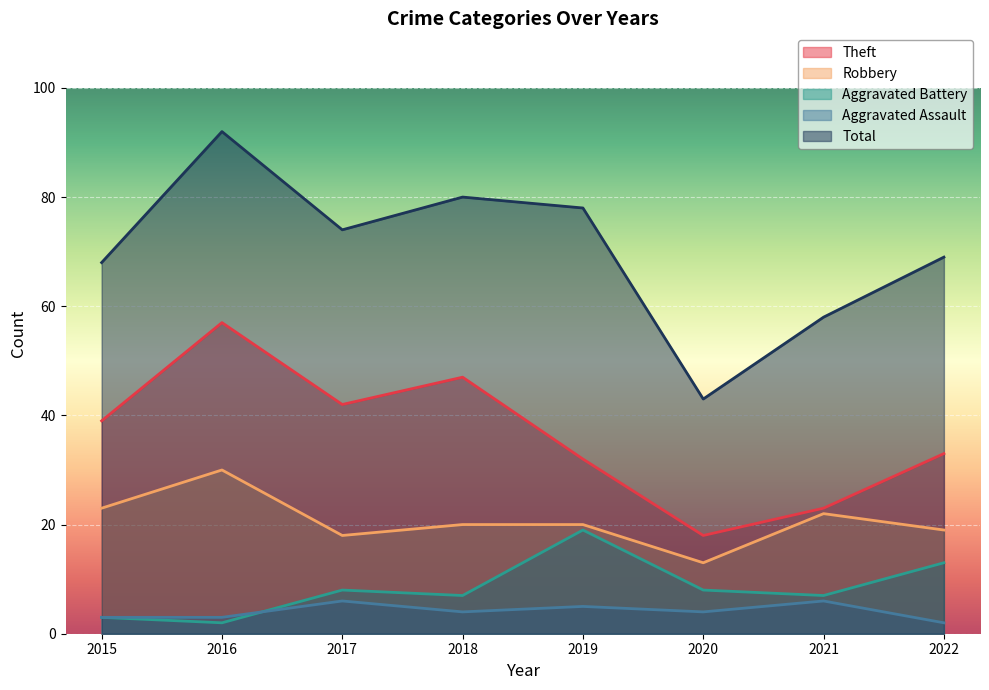

List the series in order of their peak value, lowest first.

Aggravated Assault, Aggravated Battery, Robbery, Theft, Total